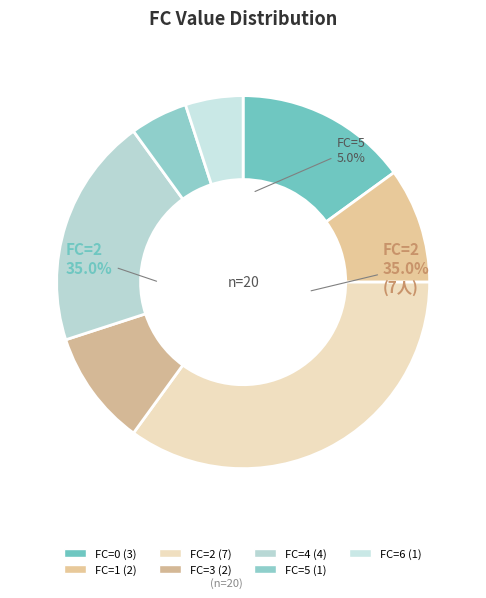

How many slices are in this pie chart?

7